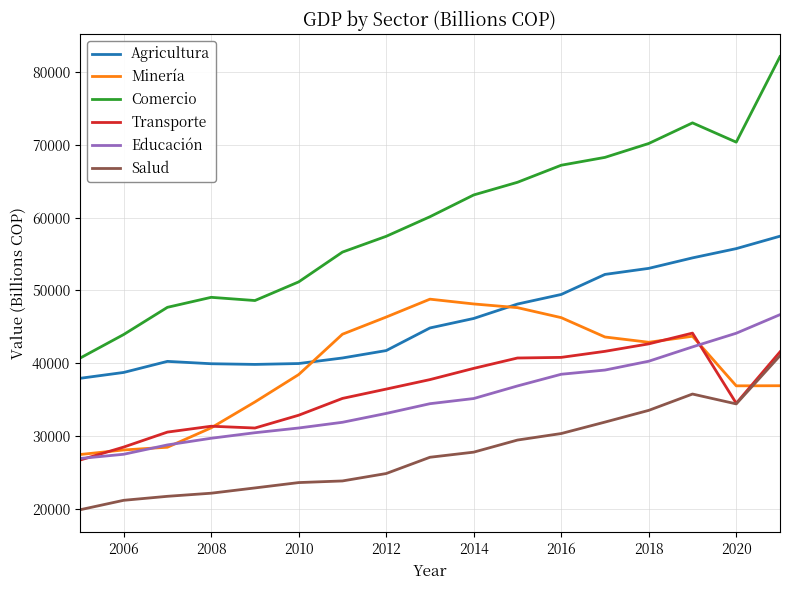

What is the greatest value displayed?

82147